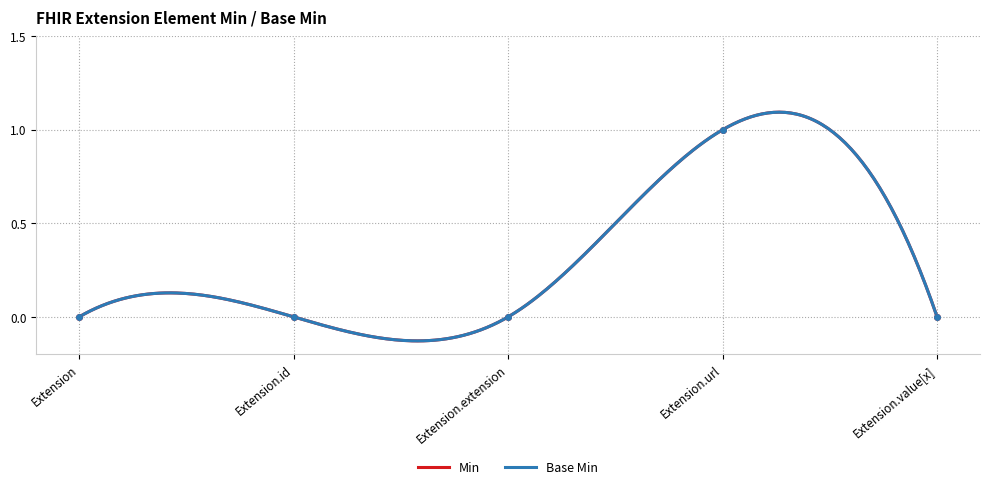

Is this an area chart (filled region under the line)?

No